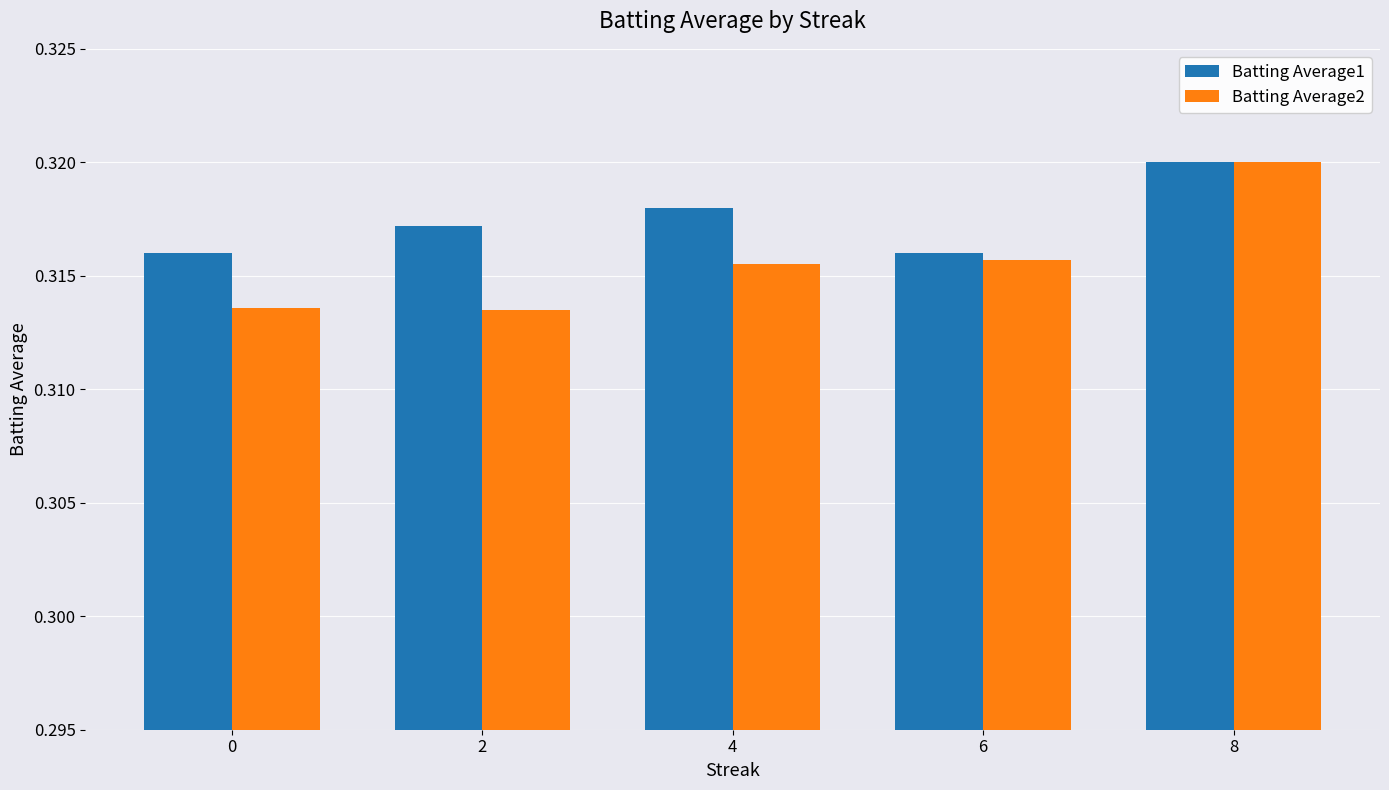

List the series in order of their overall mean, highest first.

Batting Average1, Batting Average2